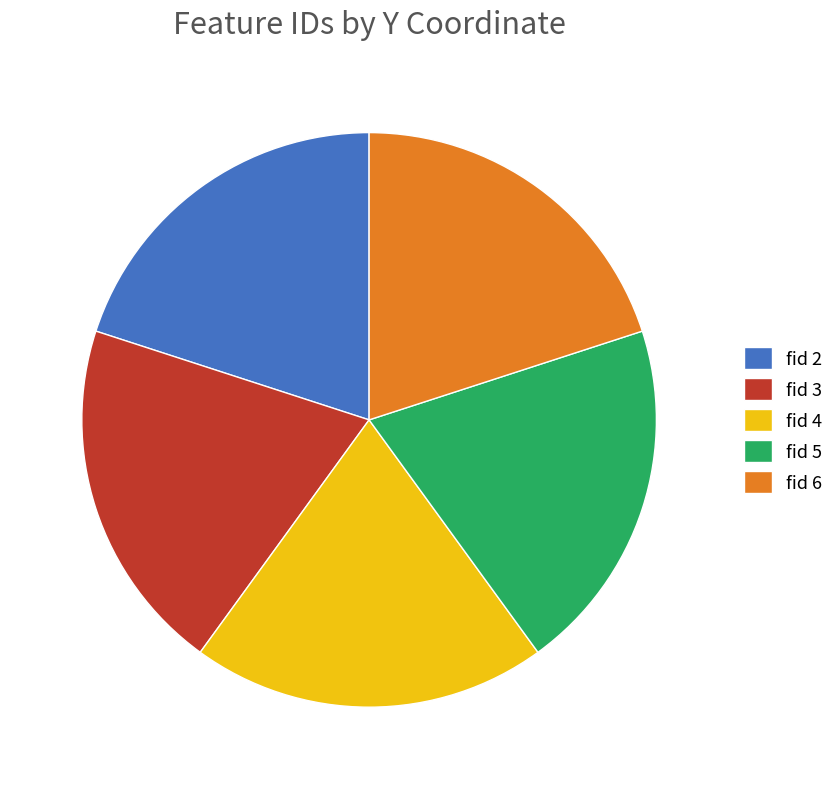

Is it true that fid 2 is 20% of the pie?

True